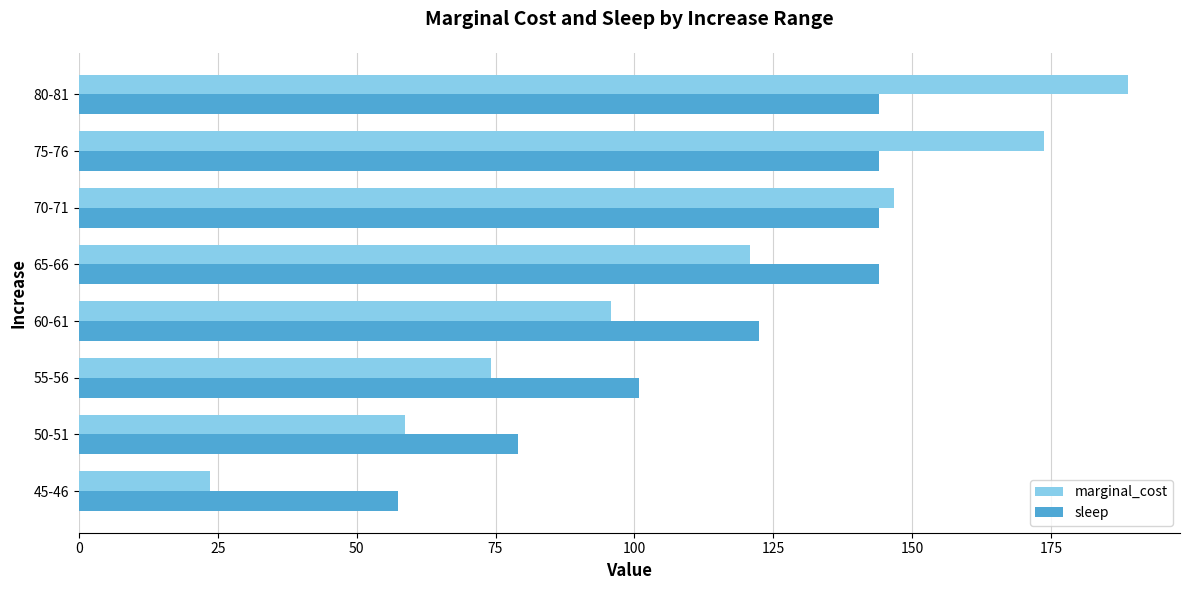

How many values in the sleep series are below 144?

4